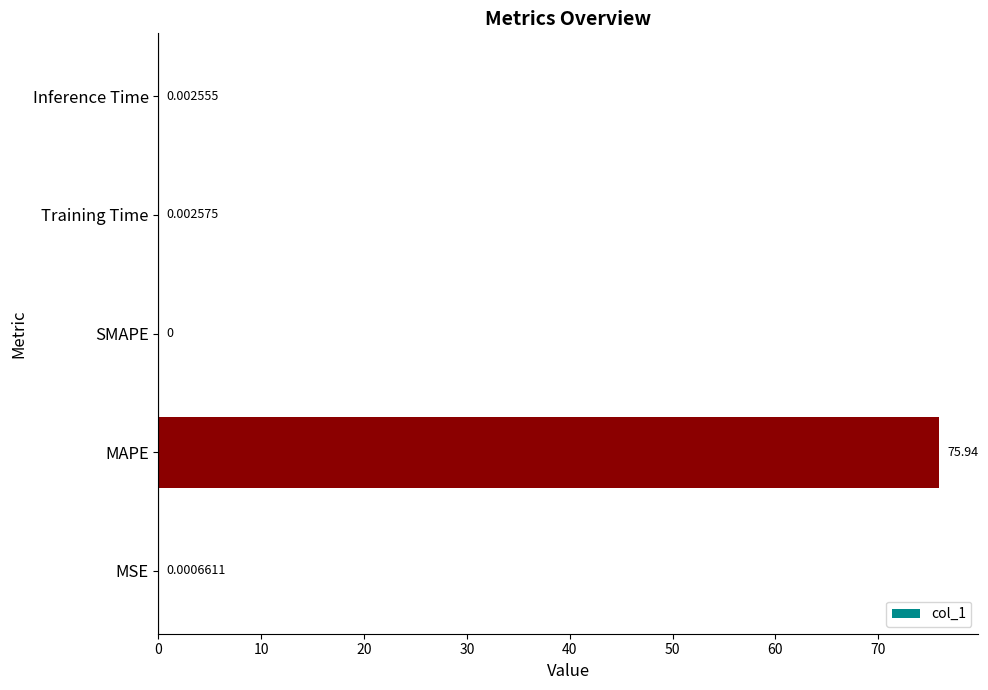

How many categories are shown in the chart?

5